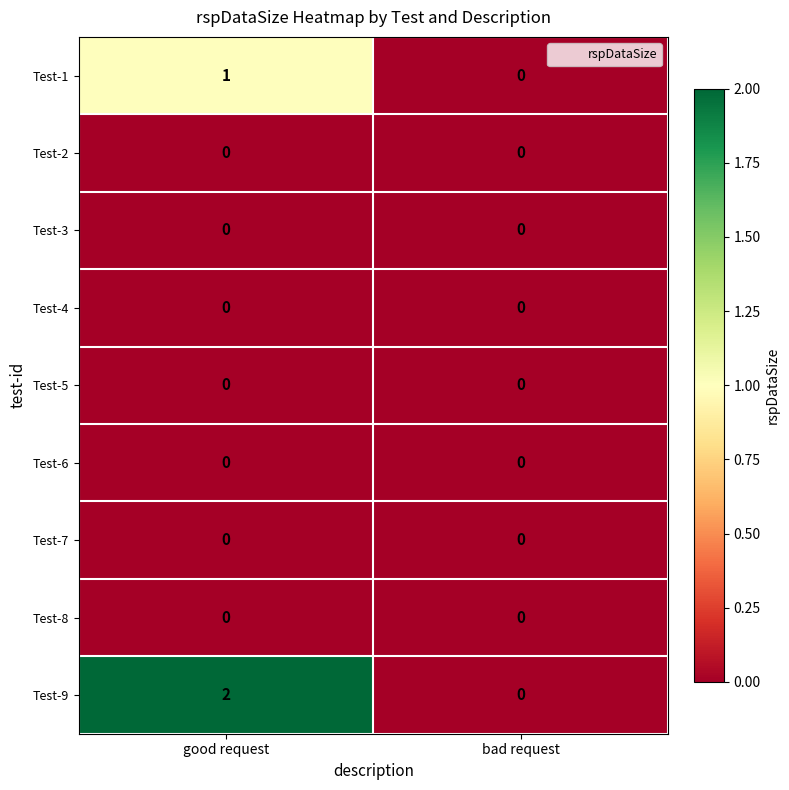

What is the maximum value shown in the chart?

2